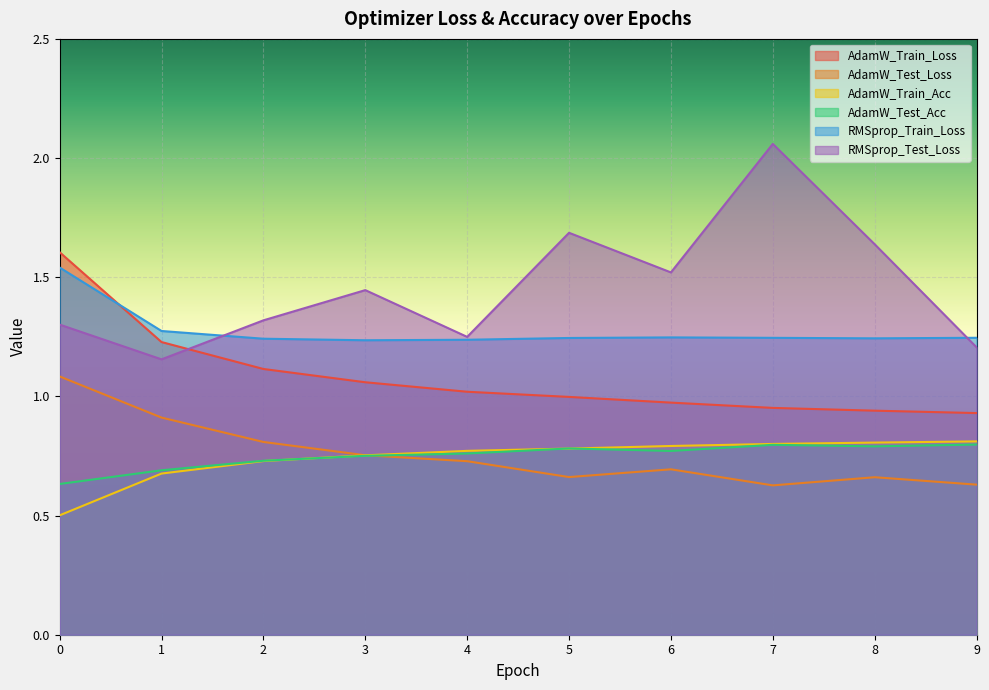

What is the value of the AdamW_Train_Loss point at the 9th from the left?

0.9